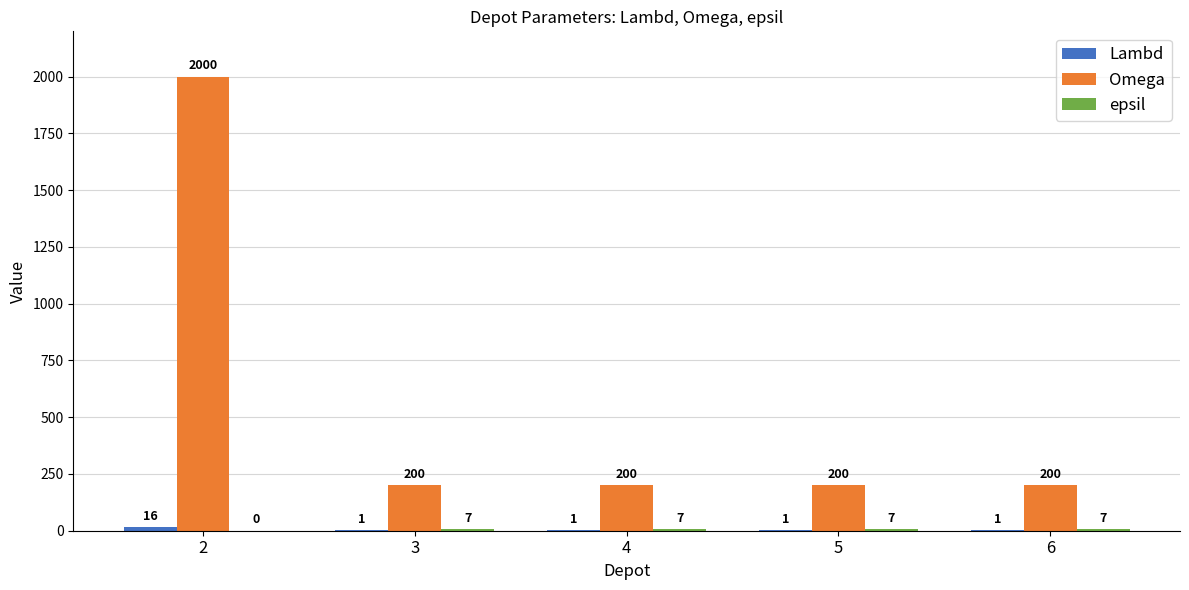

What is the sum of all Omega values?

2800